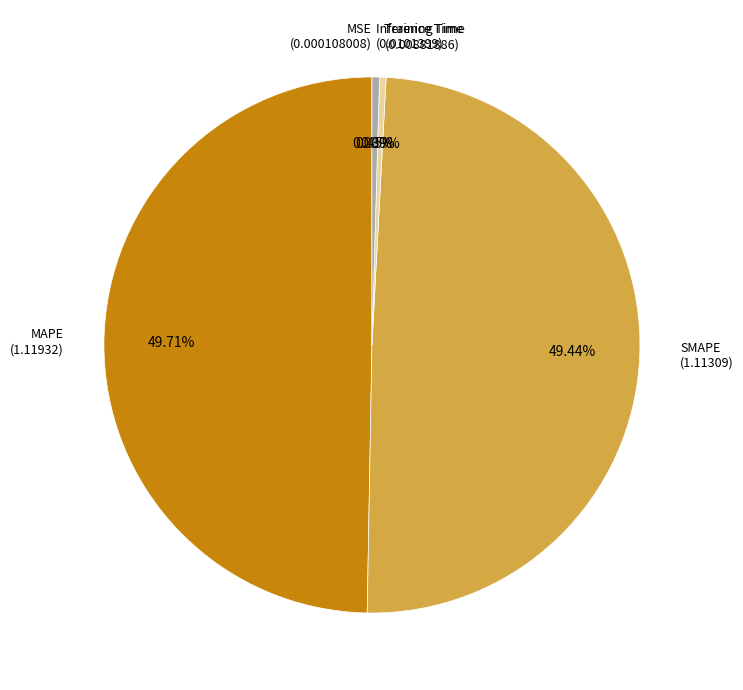

Is Inference Time the majority of the pie?

No